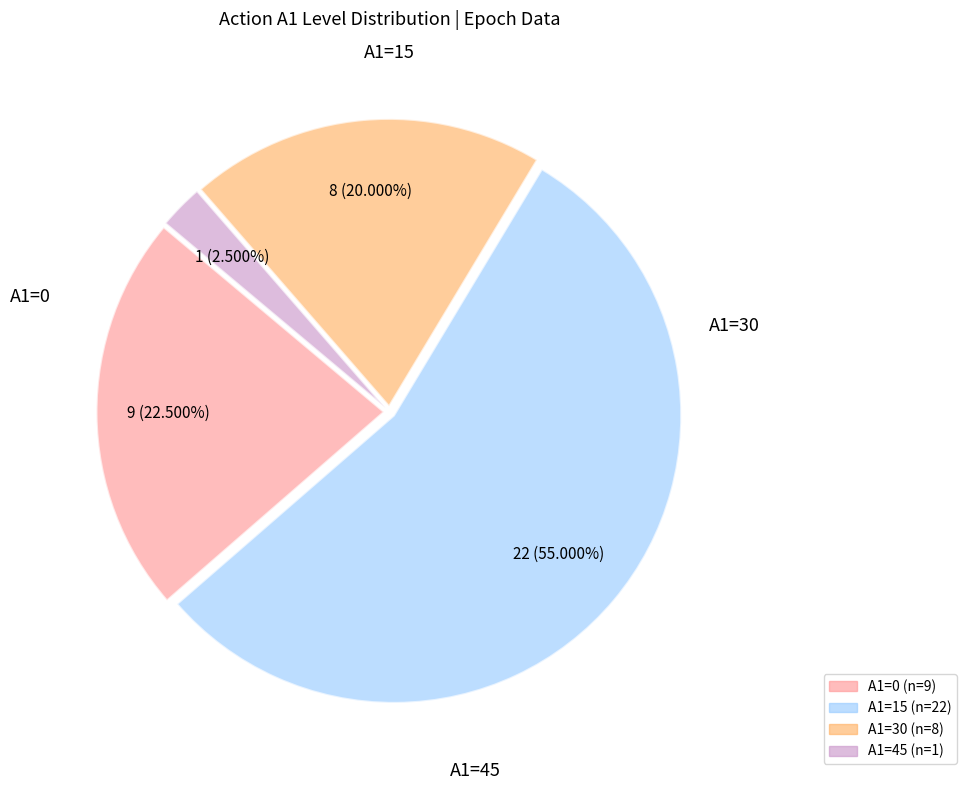

Rank the categories by value from lowest to highest.

A1=45, A1=30, A1=0, A1=15